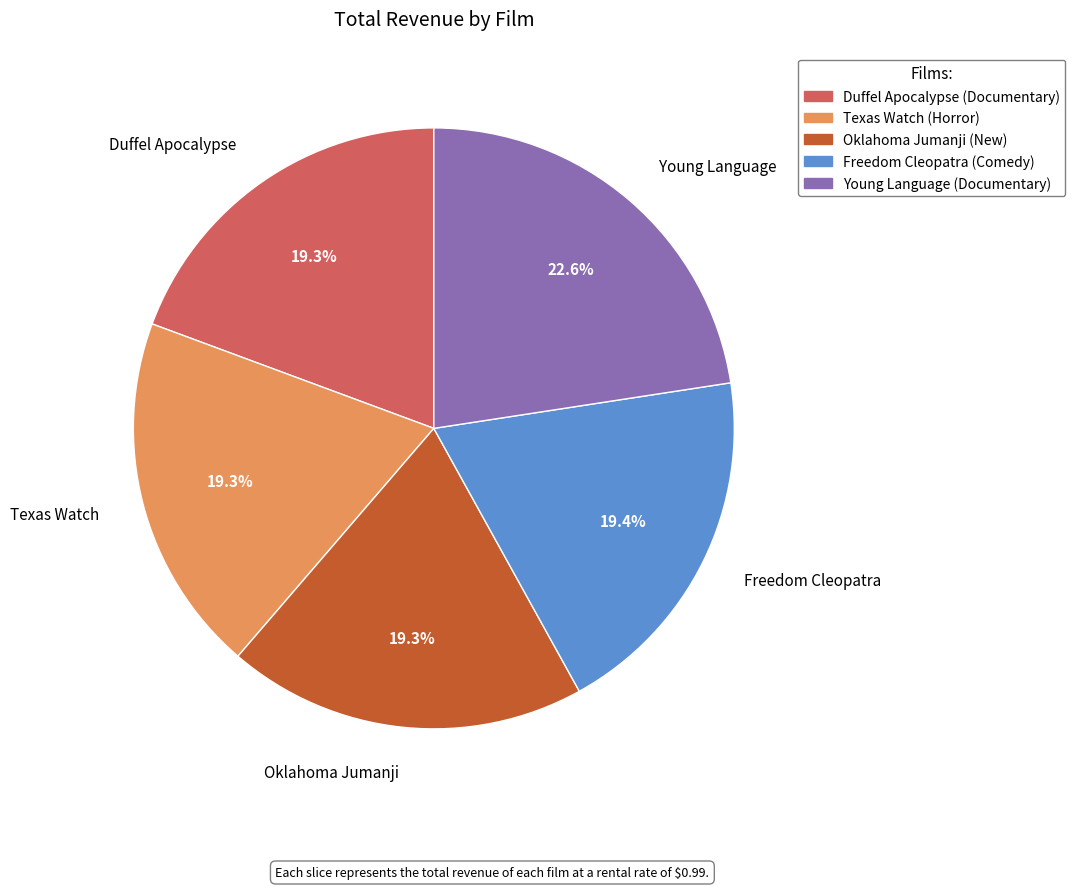

Count the number of slices in the pie.

5